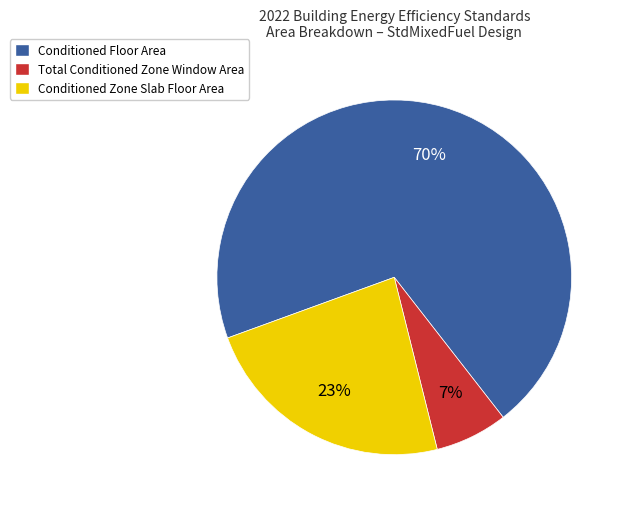

True or false: Conditioned Floor Area accounts for 70% of the total.

True